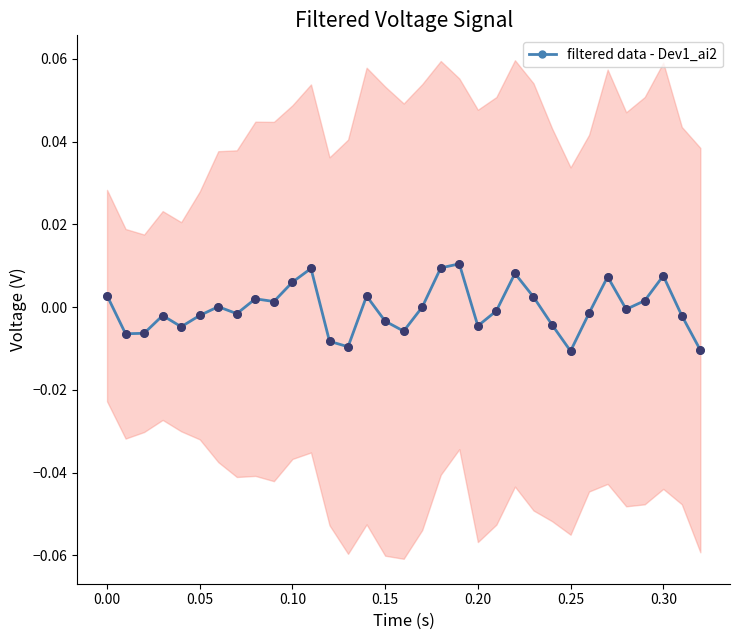

True or false: filtered data - Dev1_ai2 has more than 0 points higher than both neighbors.

True